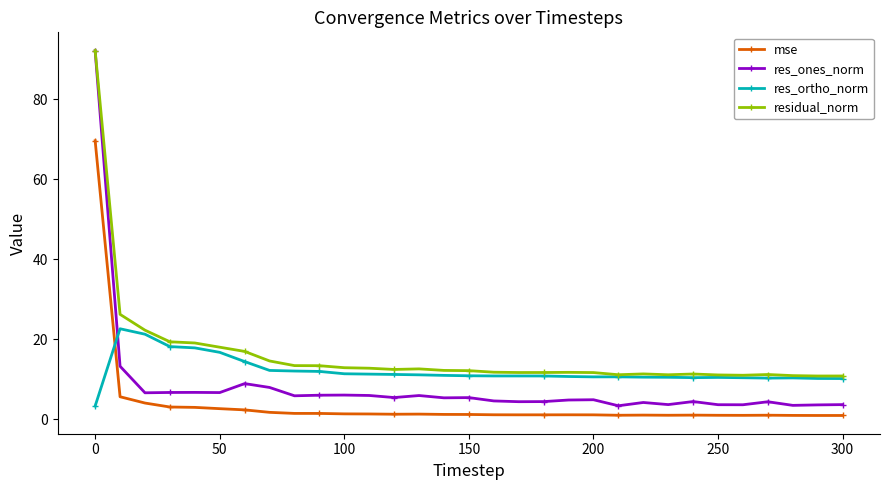

Which series has the widest spread of values?

res_ones_norm